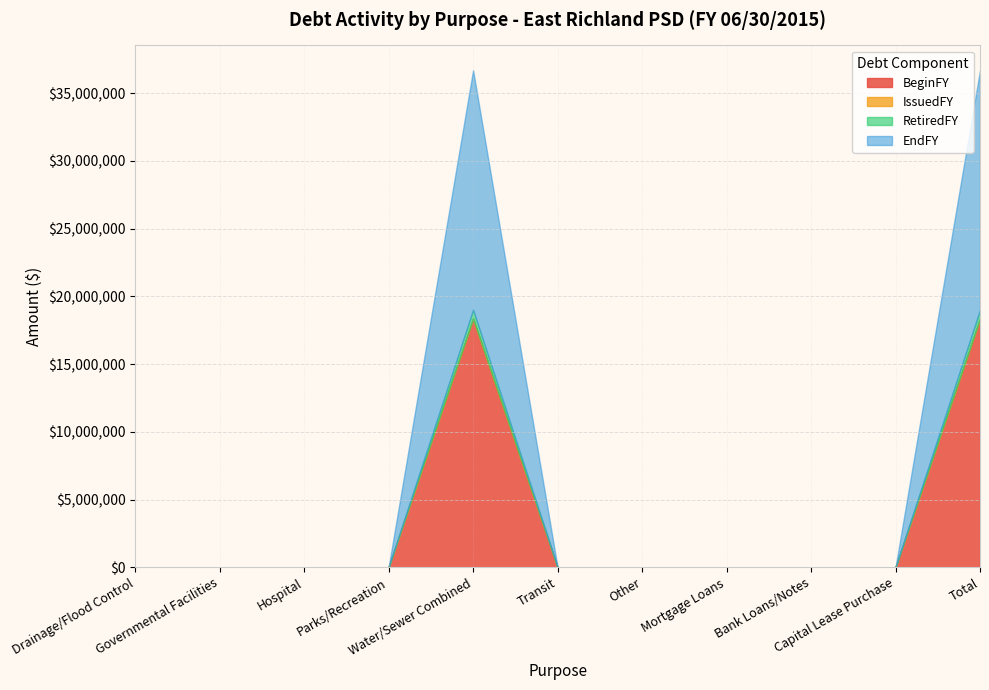

Reading left to right, transcribe all the data shown in this chart.

BeginFY: Drainage/Flood Control=0	Governmental Facilities=0	Hospital=0	Parks/Recreation=0	Water/Sewer Combined=18351256	Transit=0	Other=0	Mortgage Loans=0	Bank Loans/Notes=0	Capital Lease Purchase=0	Total=18351256
IssuedFY: Drainage/Flood Control=0	Governmental Facilities=0	Hospital=0	Parks/Recreation=0	Water/Sewer Combined=0	Transit=0	Other=0	Mortgage Loans=0	Bank Loans/Notes=0	Capital Lease Purchase=0	Total=0
RetiredFY: Drainage/Flood Control=0	Governmental Facilities=0	Hospital=0	Parks/Recreation=0	Water/Sewer Combined=659959	Transit=0	Other=0	Mortgage Loans=0	Bank Loans/Notes=0	Capital Lease Purchase=0	Total=659959
EndFY: Drainage/Flood Control=0	Governmental Facilities=0	Hospital=0	Parks/Recreation=0	Water/Sewer Combined=17691297	Transit=0	Other=0	Mortgage Loans=0	Bank Loans/Notes=0	Capital Lease Purchase=0	Total=17691297